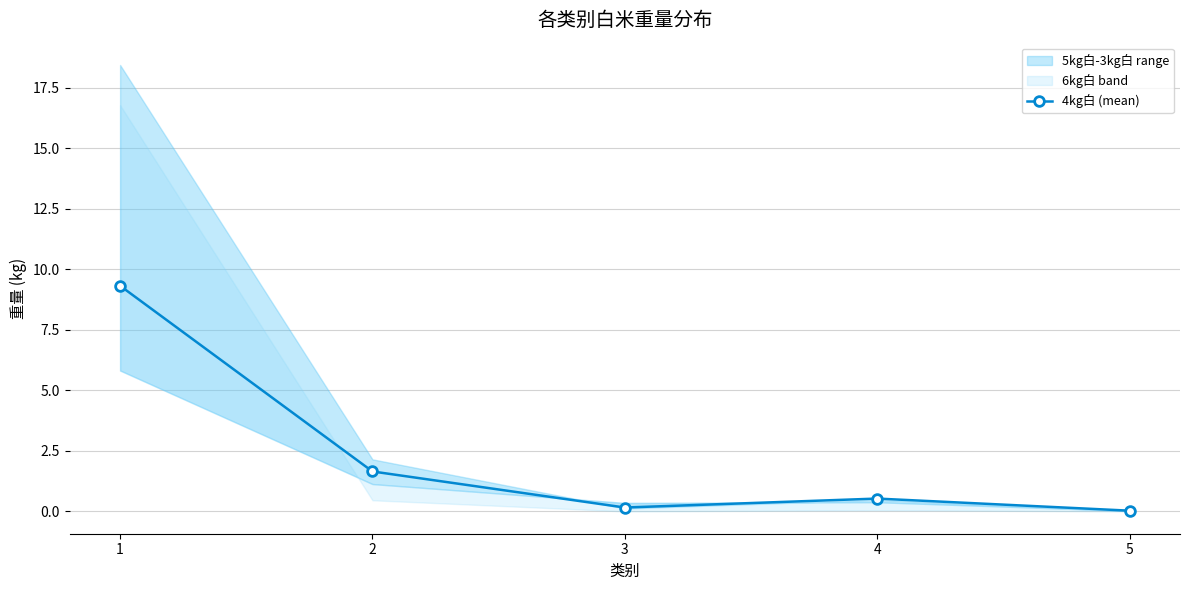

How many lines are shown in the chart?

1